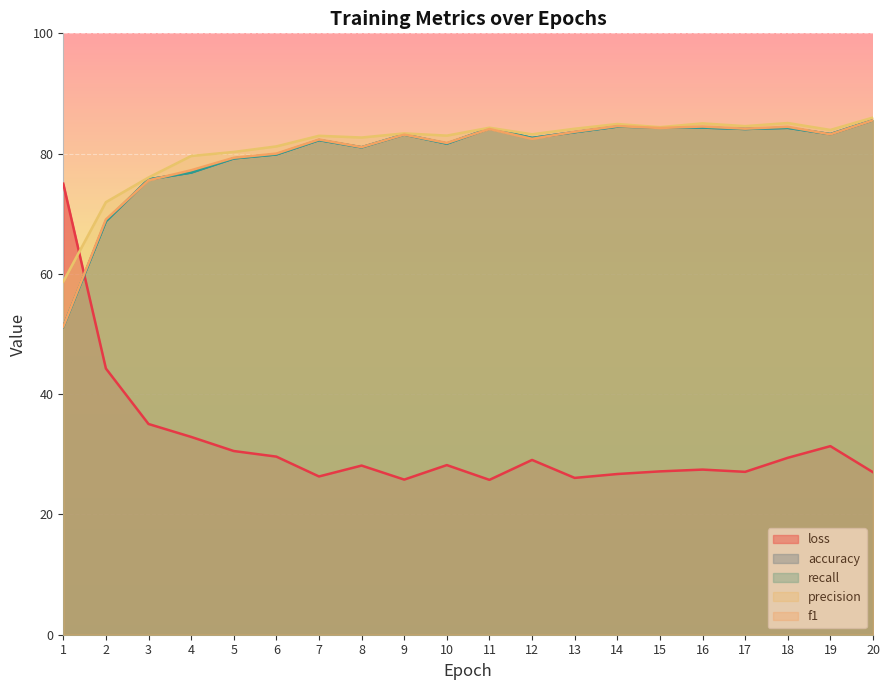

How many distinct data groups are displayed?

5